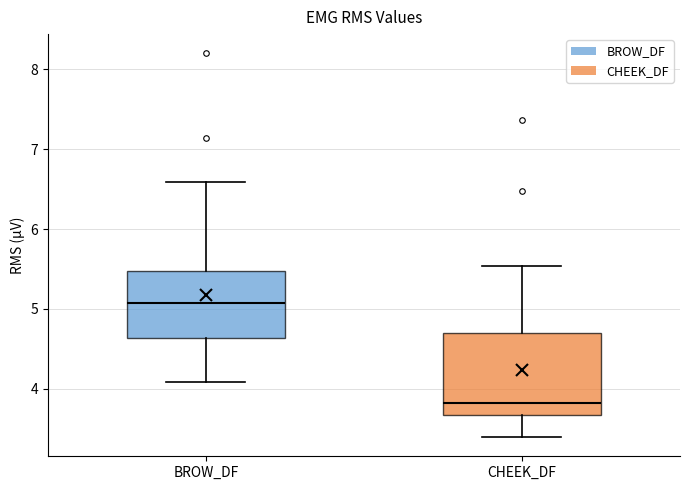

Which box is the tallest, from its lower edge to its upper edge?

CHEEK_DF